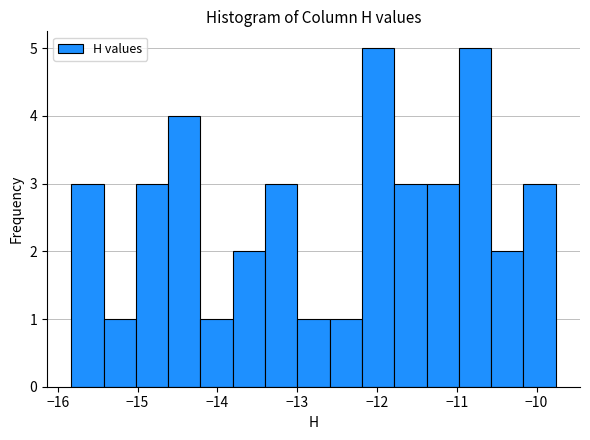

Reading left to right, transcribe this chart: for each bar, give the range it covers on the x-axis and its height. Neither the bar edges nor the heights are printed on the chart, so give them approximately, as read against the axes.

-15.8 to -15.4: 3
-15.4 to -15.0: 1
-15.0 to -14.6: 3
-14.6 to -14.2: 4
-14.2 to -13.8: 1
-13.8 to -13.4: 2
-13.4 to -13.0: 3
-13.0 to -12.6: 1
-12.6 to -12.2: 1
-12.2 to -11.8: 5
-11.8 to -11.4: 3
-11.4 to -11.0: 3
-11.0 to -10.6: 5
-10.6 to -10.2: 2
-10.2 to -9.8: 3